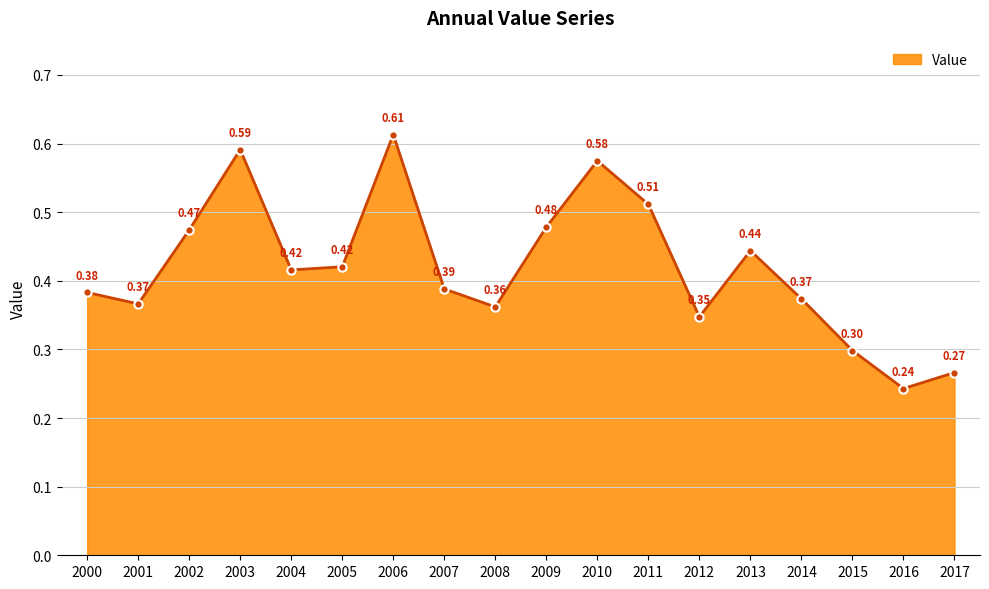

How many lines are shown in the chart?

1